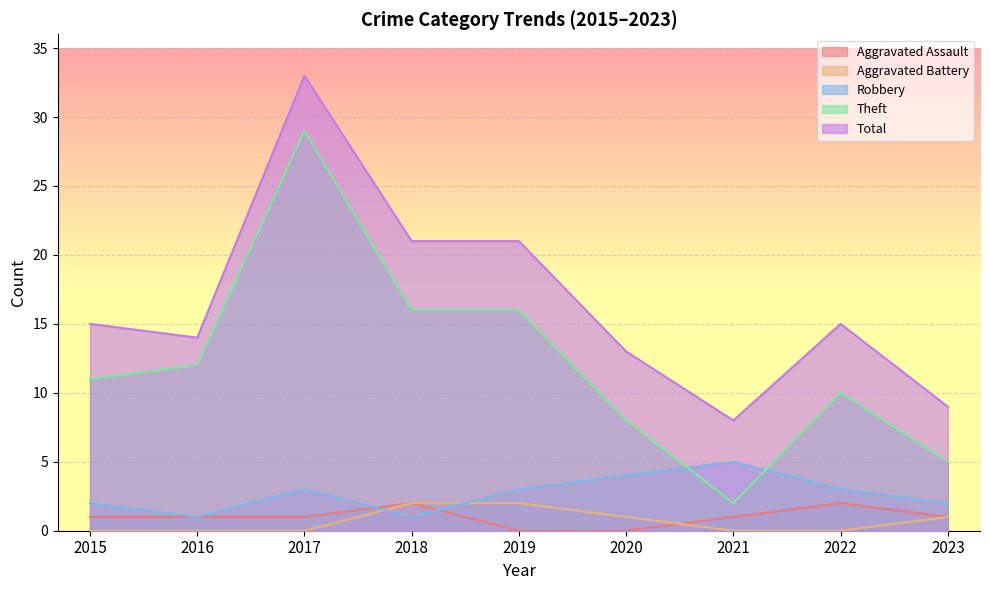

What is the total value across all series at 2021?

16